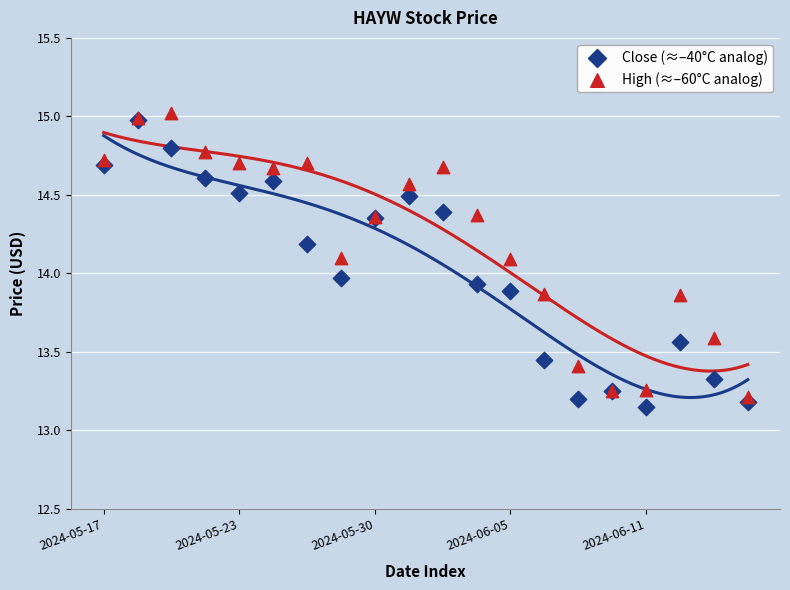

Which series reaches the maximum Y coordinate?

High (≈–60°C analog)